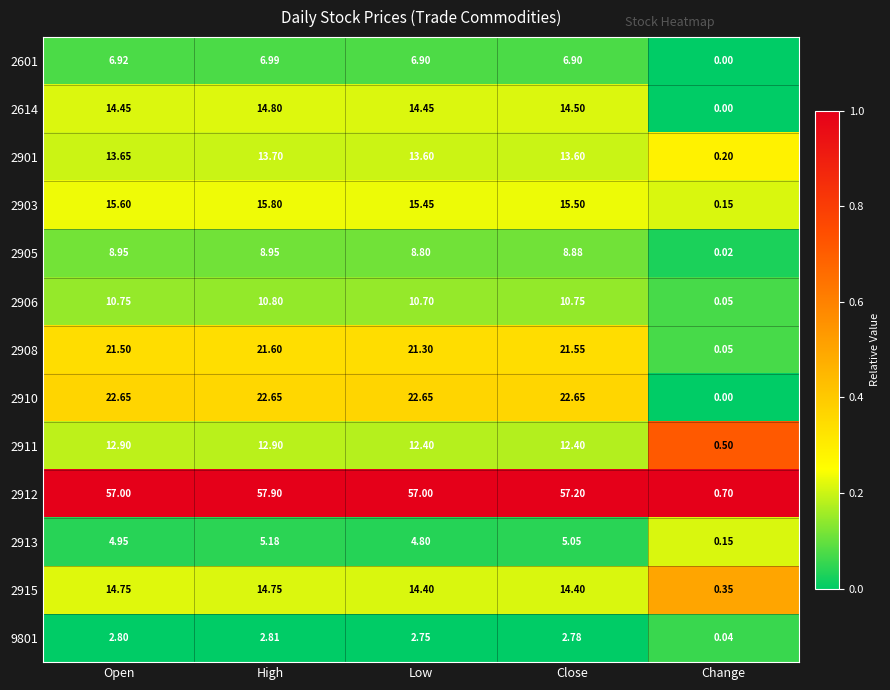

Which series changed the most between Open and High?

2912